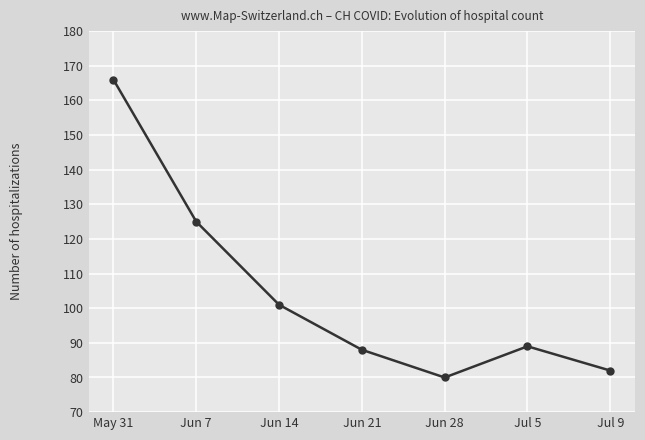

What is the ratio of the value at Jun 21 to the value at May 31?

0.5